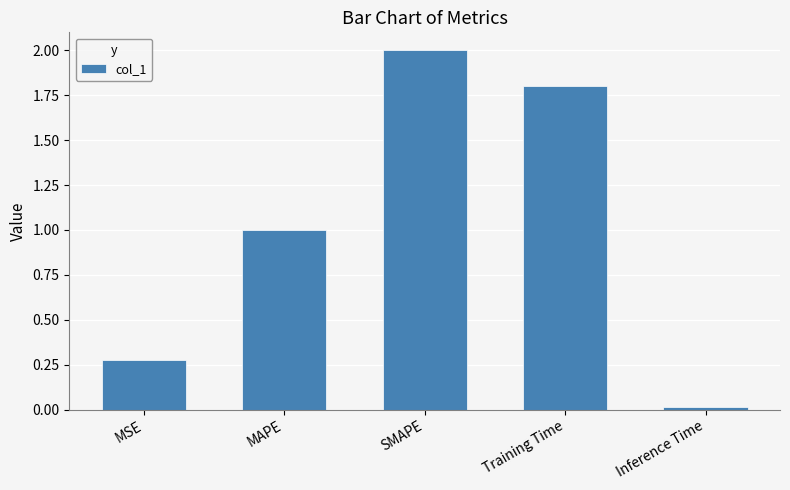

Where does the data first go above 1?

MAPE